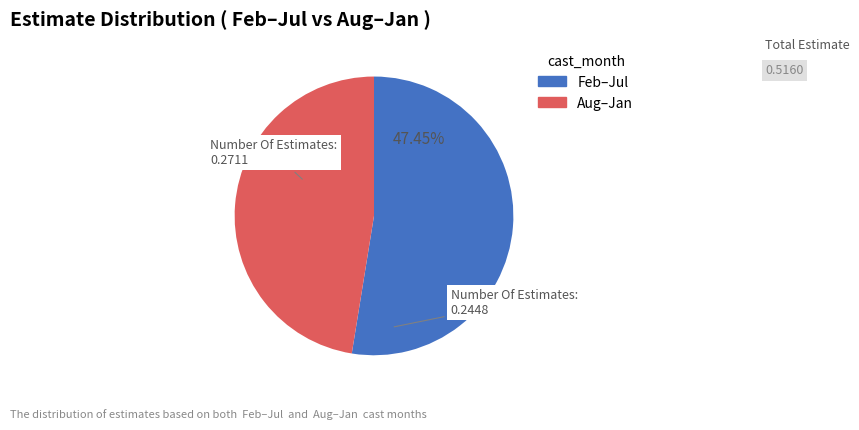

Is Aug–Jan the majority of the pie?

No